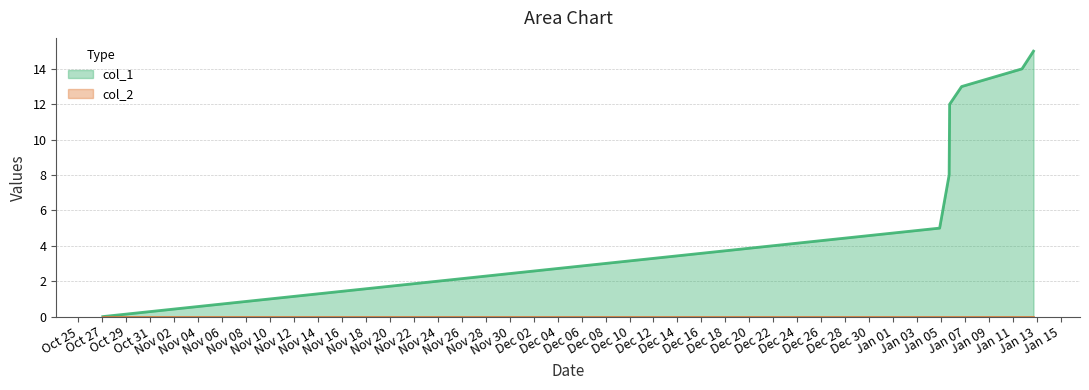

How many categories are shown in the chart?

7